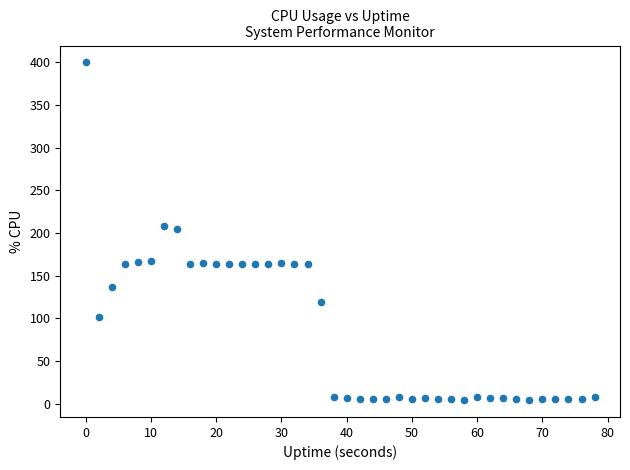

What is the range of Y values (max minus min)?

395.6